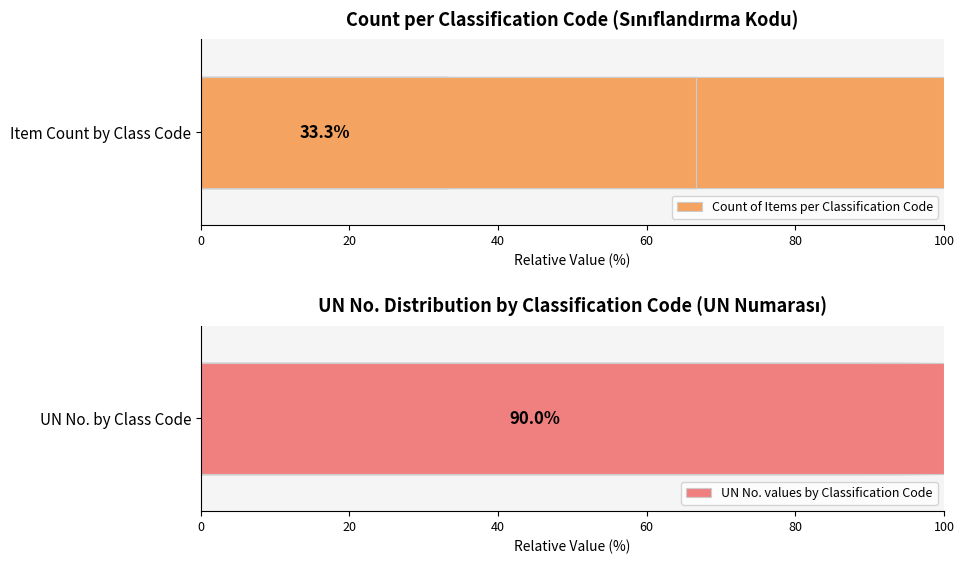

What is the maximum value for Count of Items per Classification Code?

100.0